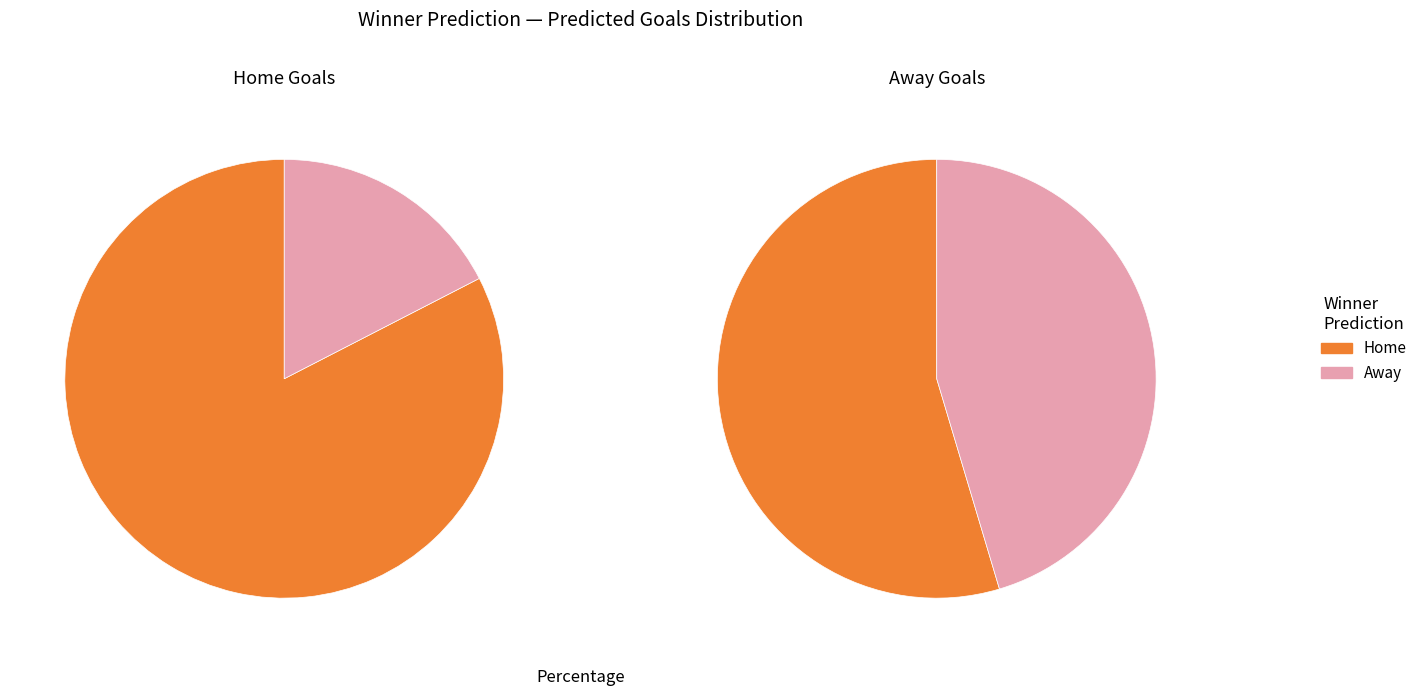

True or false: 17 accounts for 4% of the total.

True